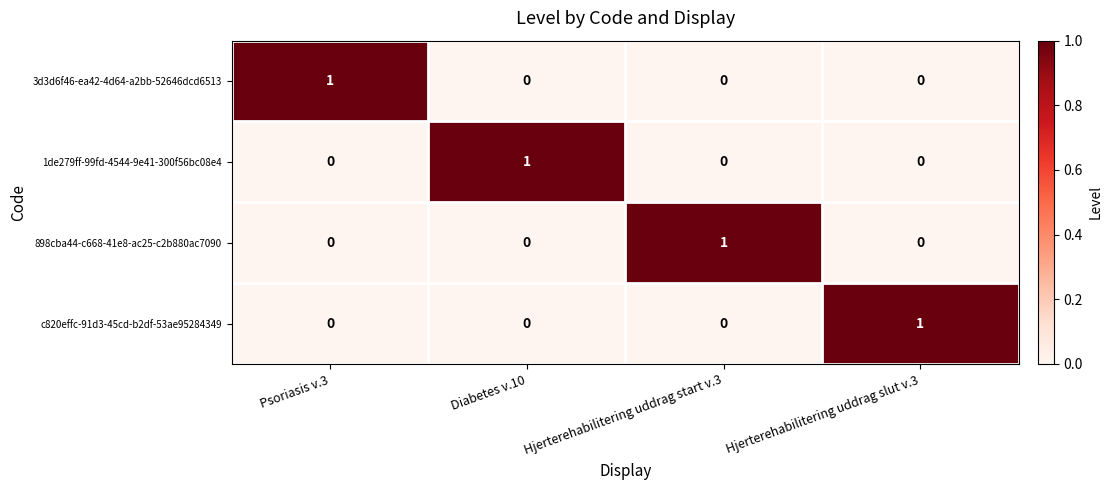

Which category has the highest value in the c820effc-91d3-45cd-b2df-53ae95284349 series?

Hjerterehabilitering uddrag slut v.3